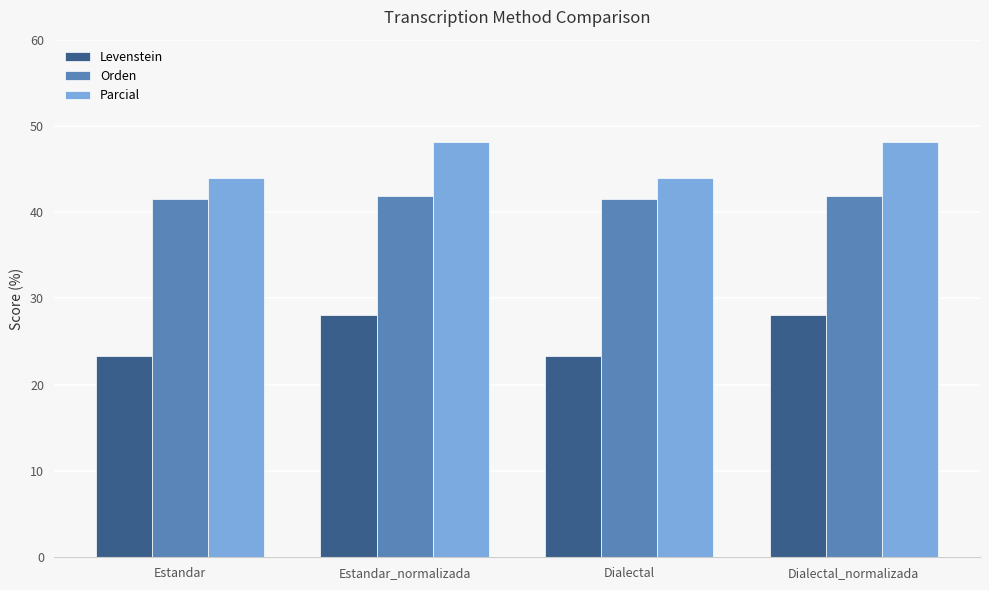

What are all the series names shown in the legend?

Levenstein, Orden, Parcial